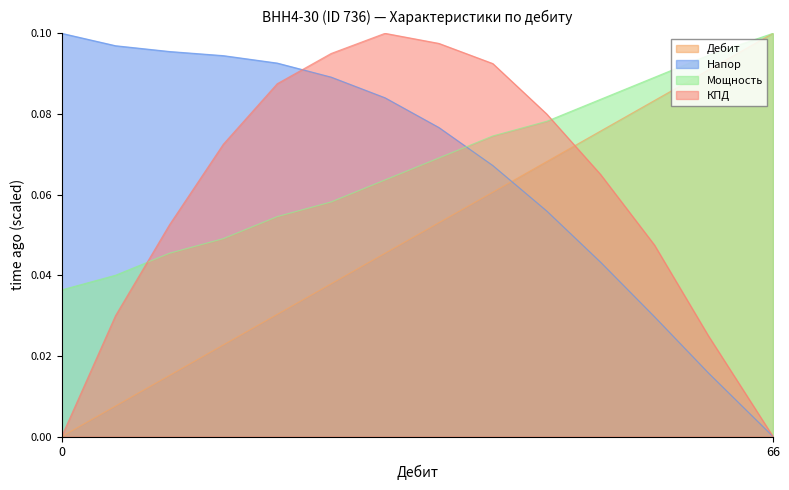

What are all the series names shown in the legend?

Дебит, Напор, Мощность, КПД